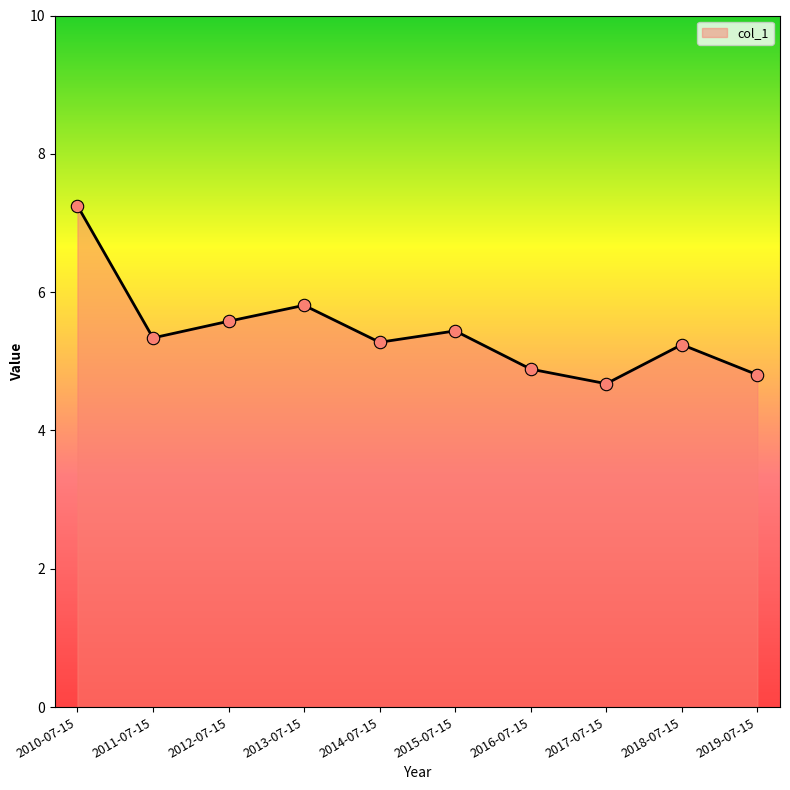

What is the ratio of the value at 2013-07-15 to the value at 2018-07-15?

1.1